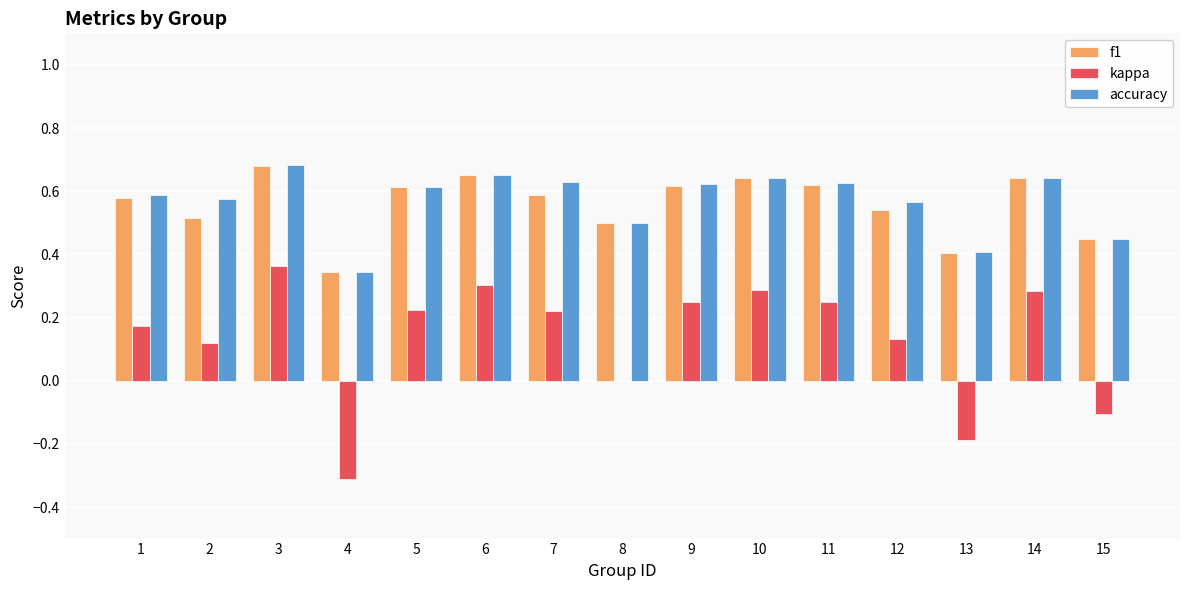

What is the sum of the f1 values at 7 and 15?

1.0